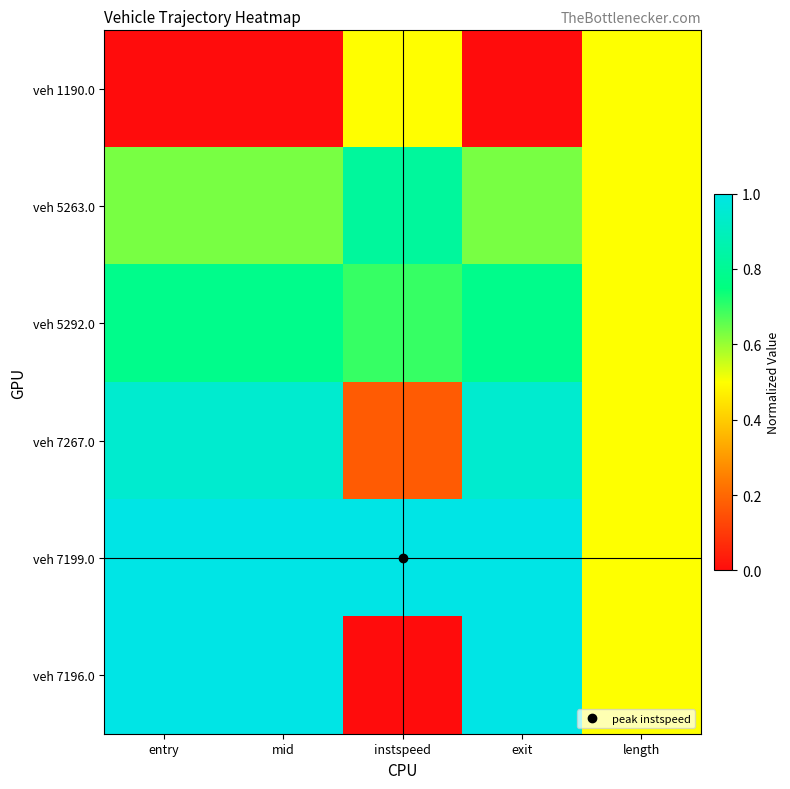

At how many categories does at least one series exceed 0?

5